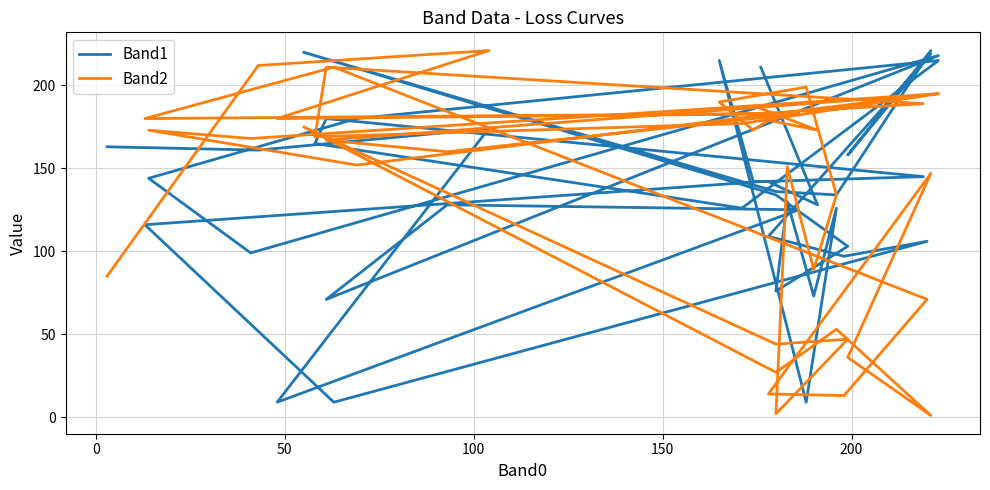

What is the sum of all Band1 values?

5459